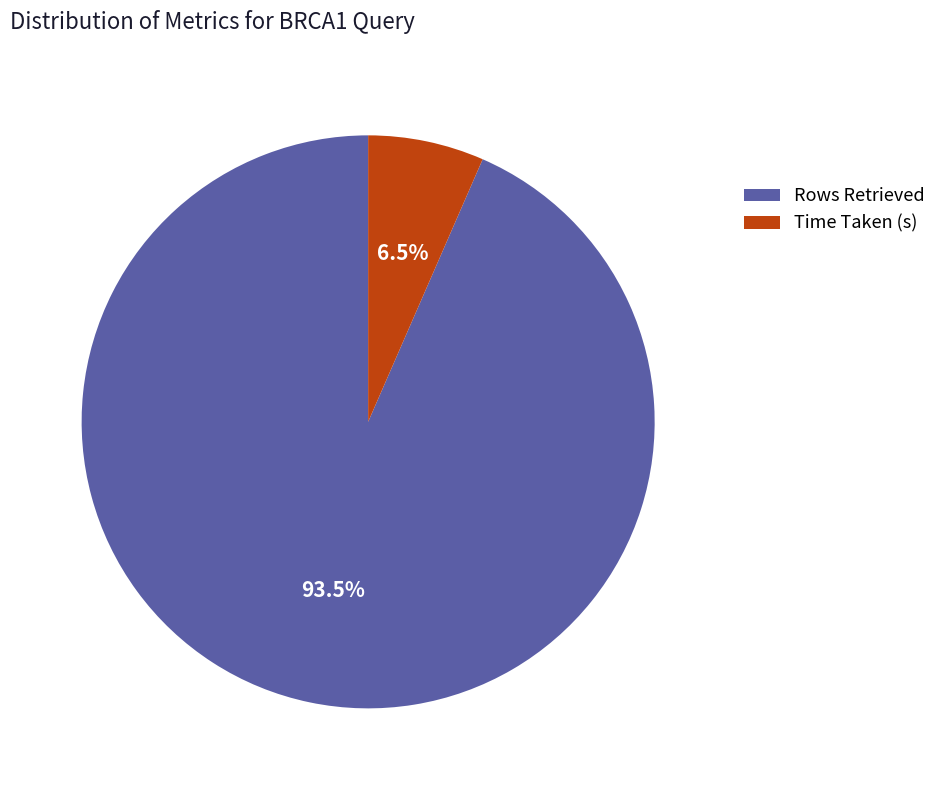

Combined, what portion of the pie is Rows Retrieved and Time Taken (s)?

100.0%